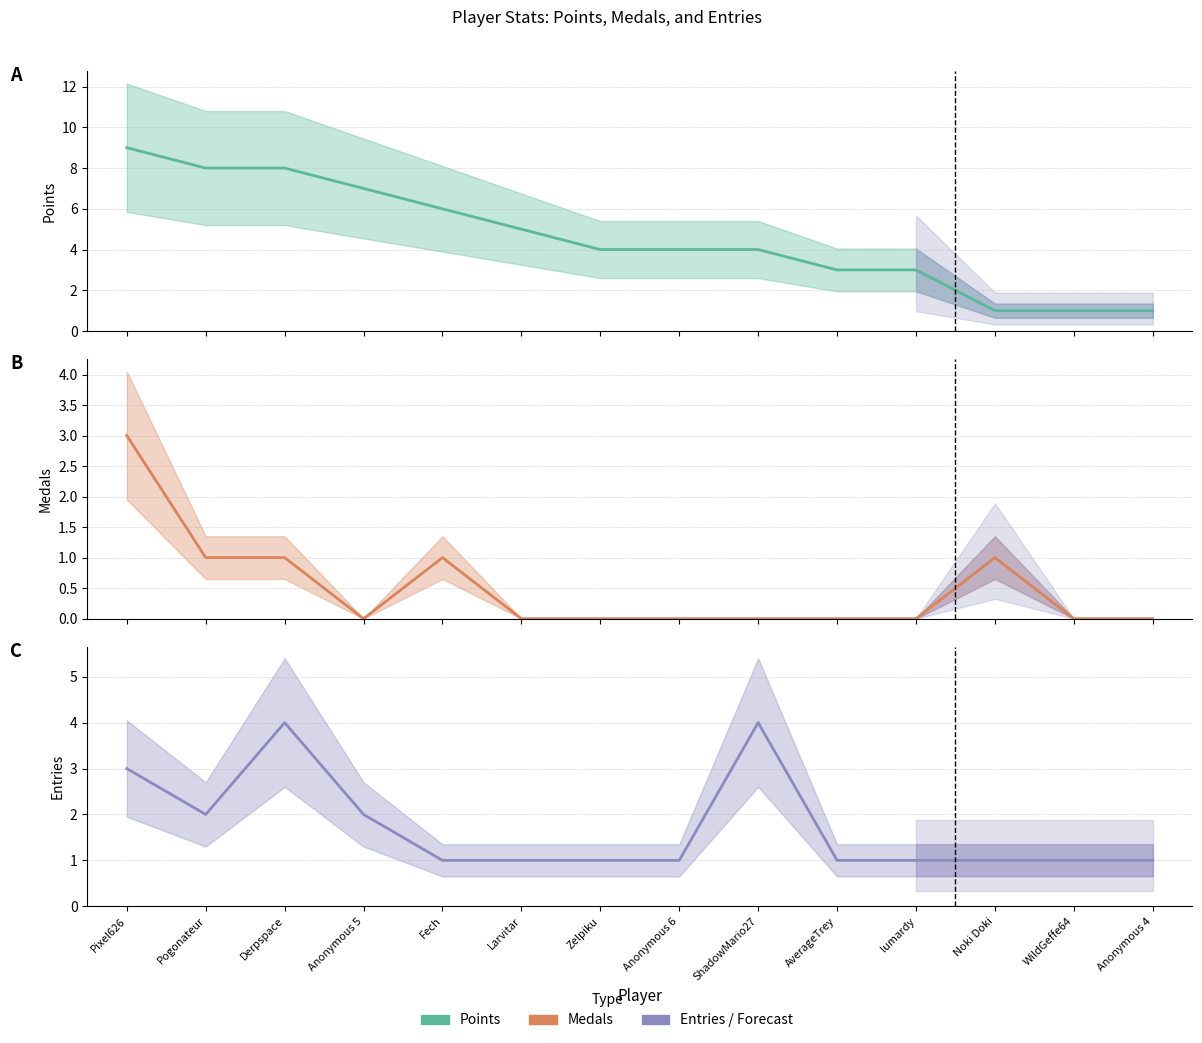

Which series has the largest total across all categories?

Points